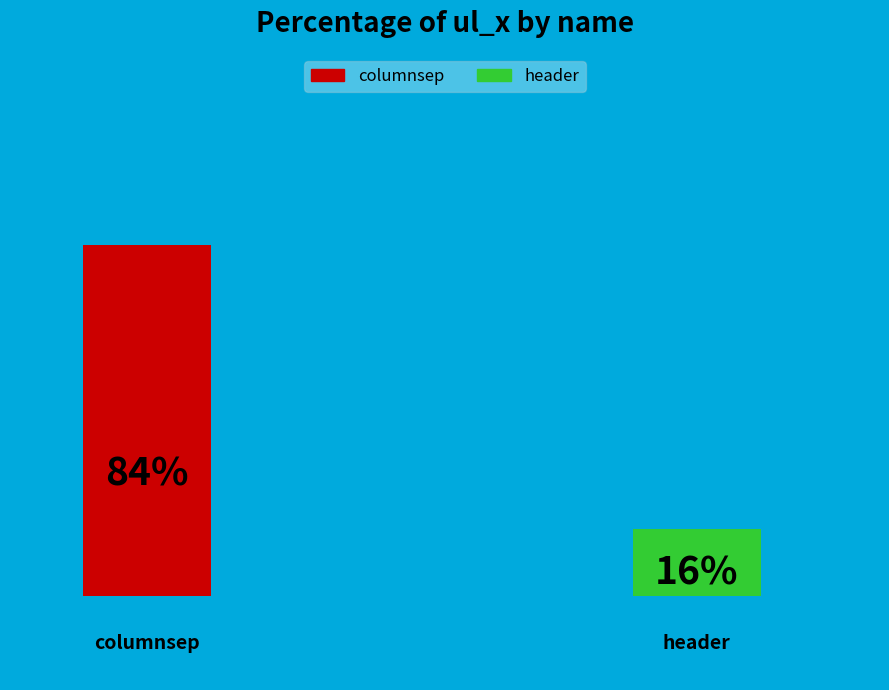

What percentage is the columnsep slice, to the nearest percent?

84%